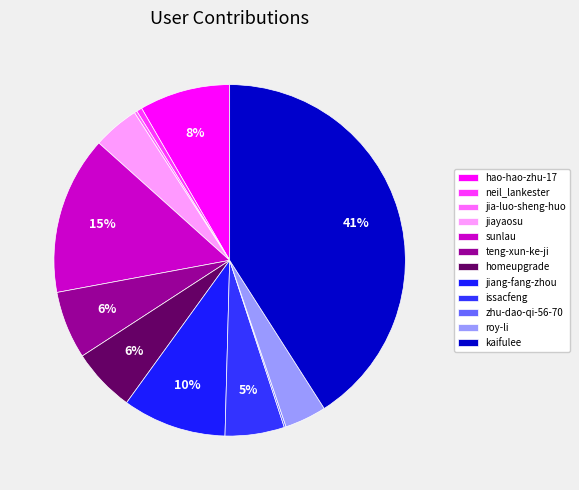

Which category has the biggest portion of the pie?

kaifulee